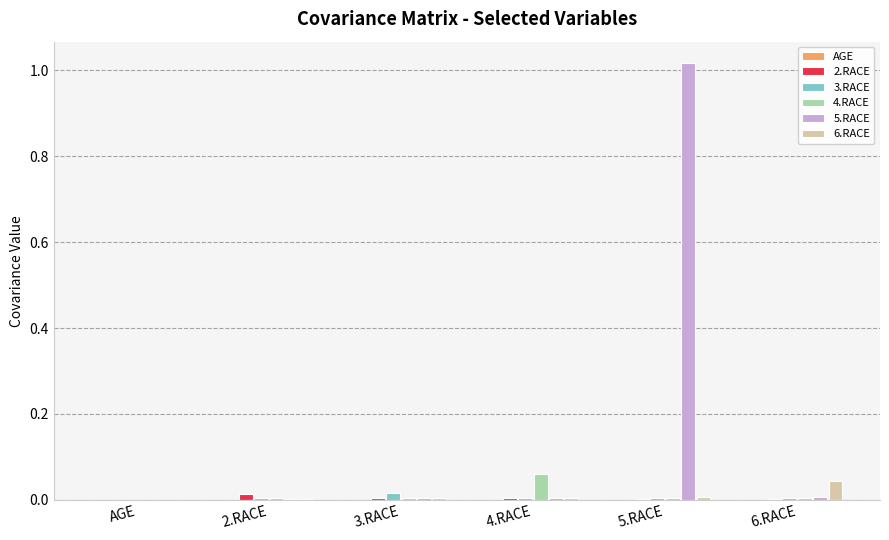

At which category is the sum across all series the highest?

5.RACE